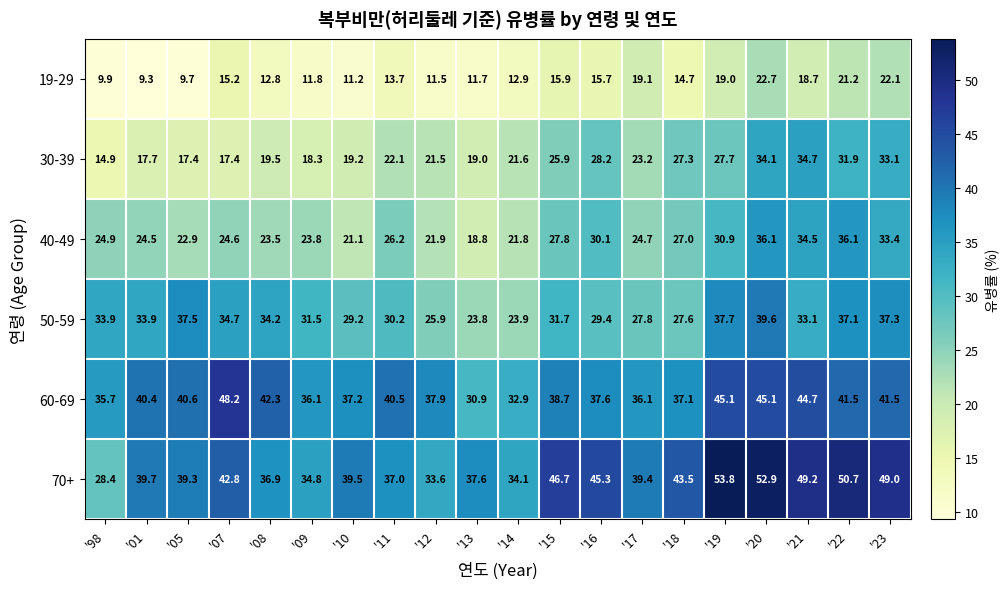

Rank the categories by 70+ value from highest to lowest.

'19, '20, '22, '21, '23, '15, '16, '18, '07, '01, '10, '17, '05, '13, '11, '08, '09, '14, '12, '98